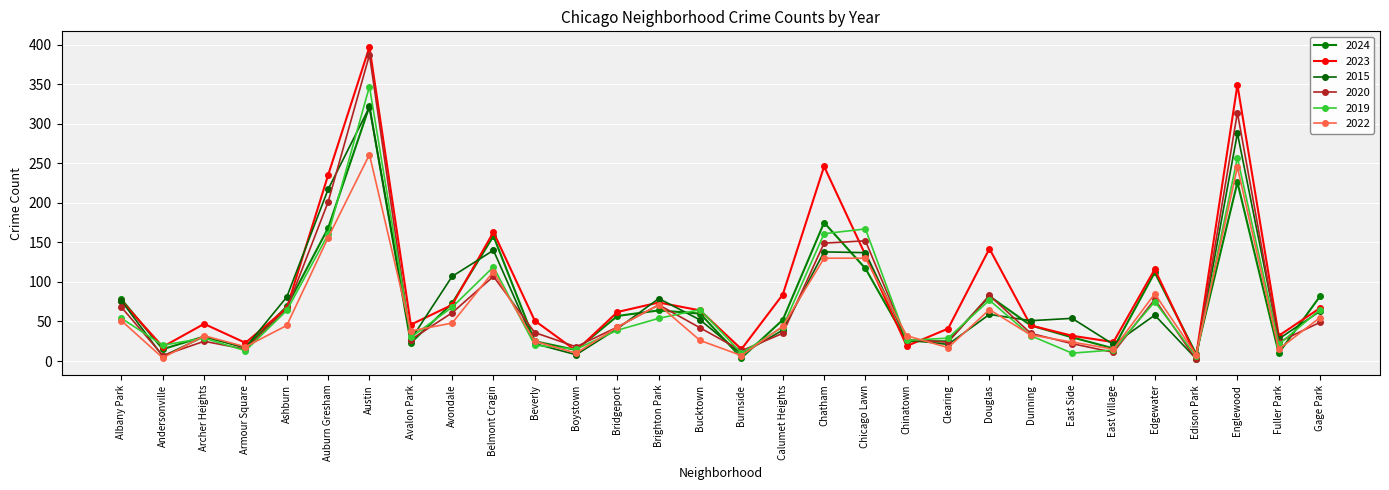

How many lines are shown in the chart?

6